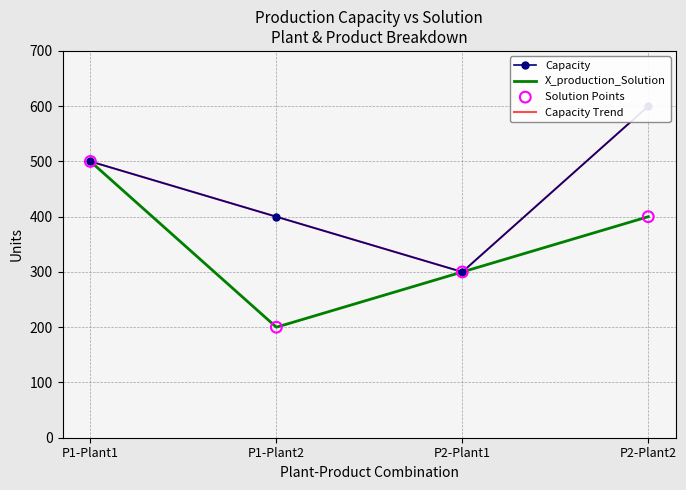

What are all the series names shown in the legend?

Capacity, X_production_Solution, Capacity Trend, Solution Points